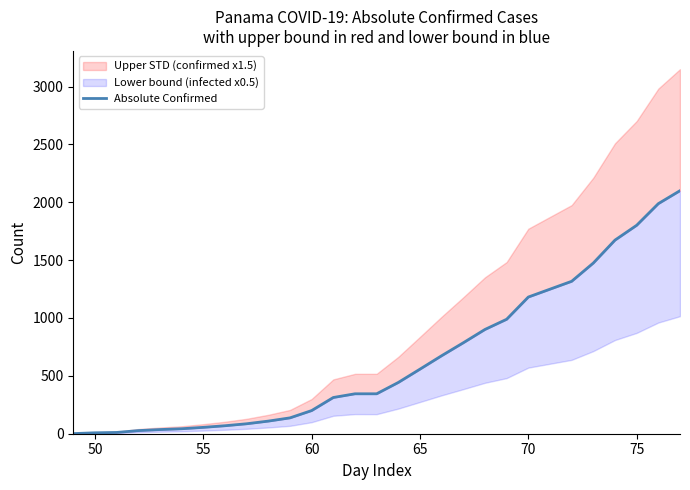

What is the difference between the values at 60 and 75?

1601